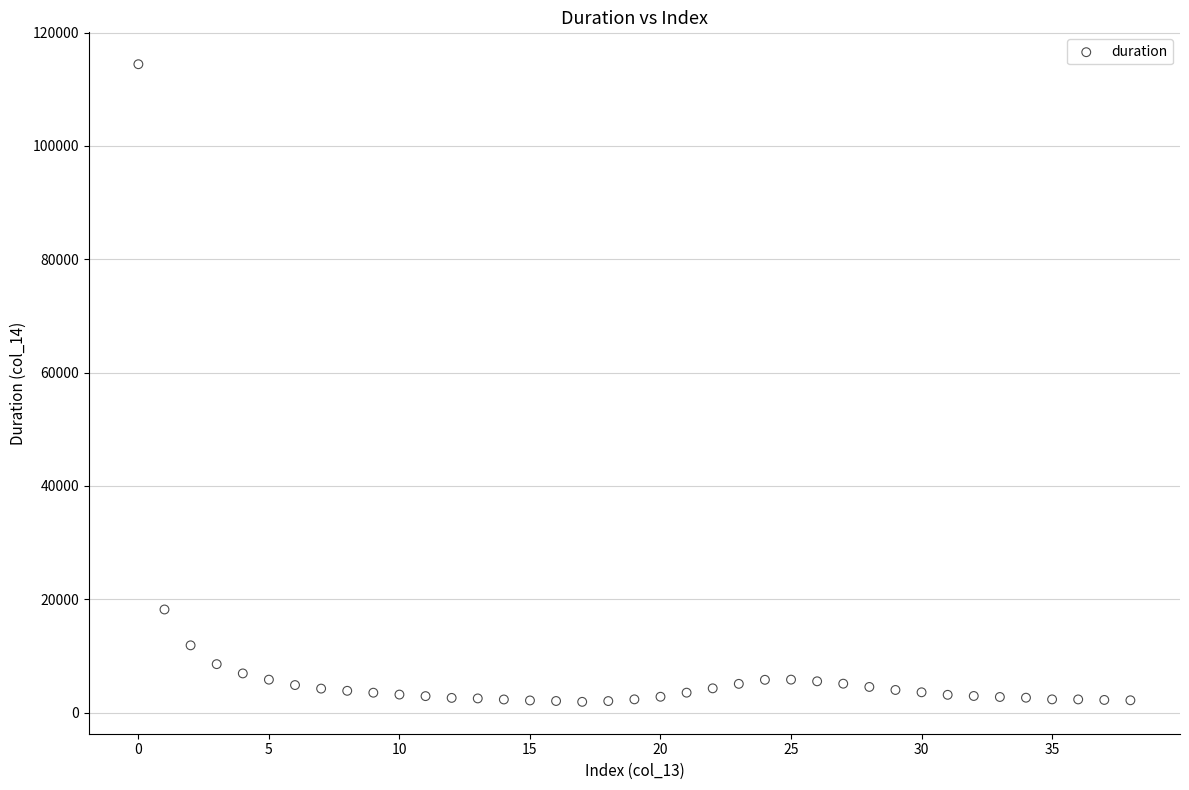

What Y value in the scatter plot is closest to 58162?

18208